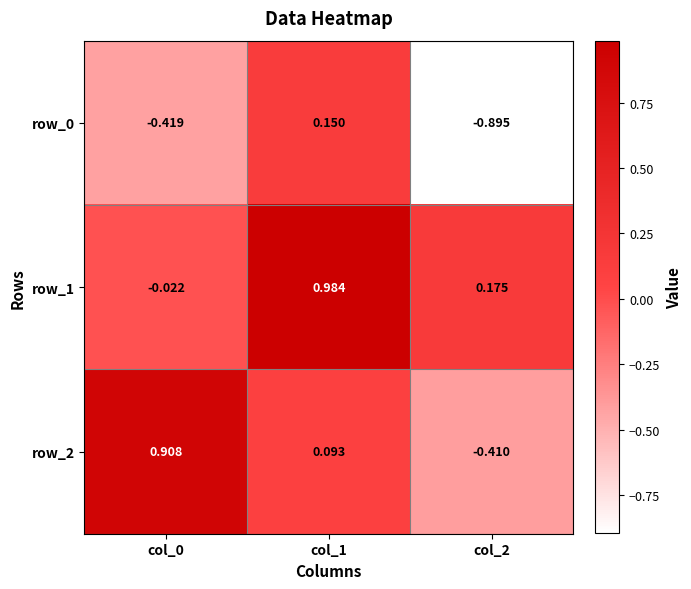

Rank the series by their average value, from highest to lowest.

row_1, row_2, row_0